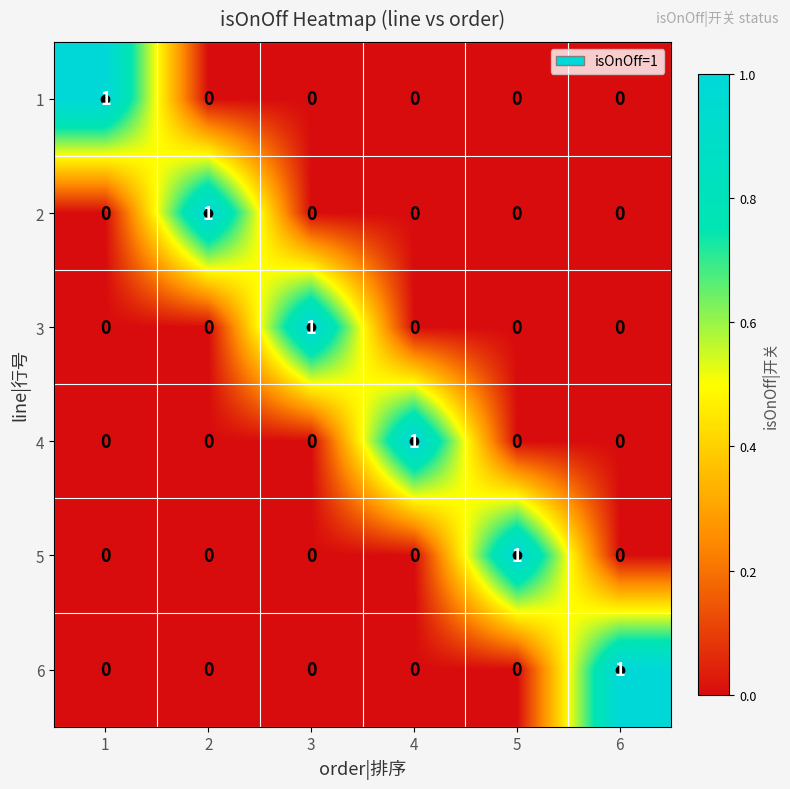

How many 3 values are between 0 and 1?

6